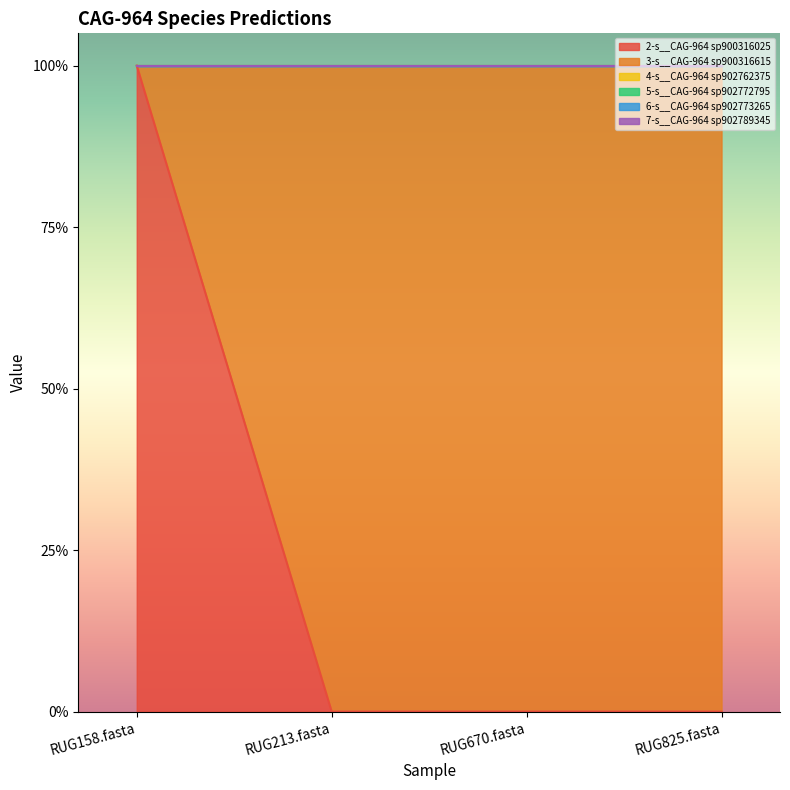

What position from the right is RUG213.fasta?

3